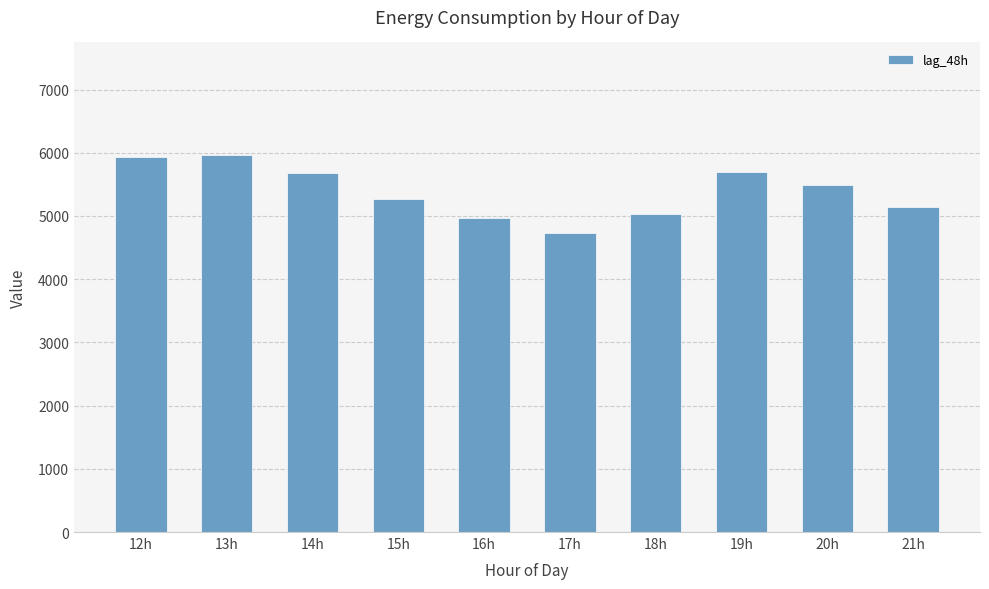

Approximately how many times larger is the value at 21h compared to 16h?

1.0